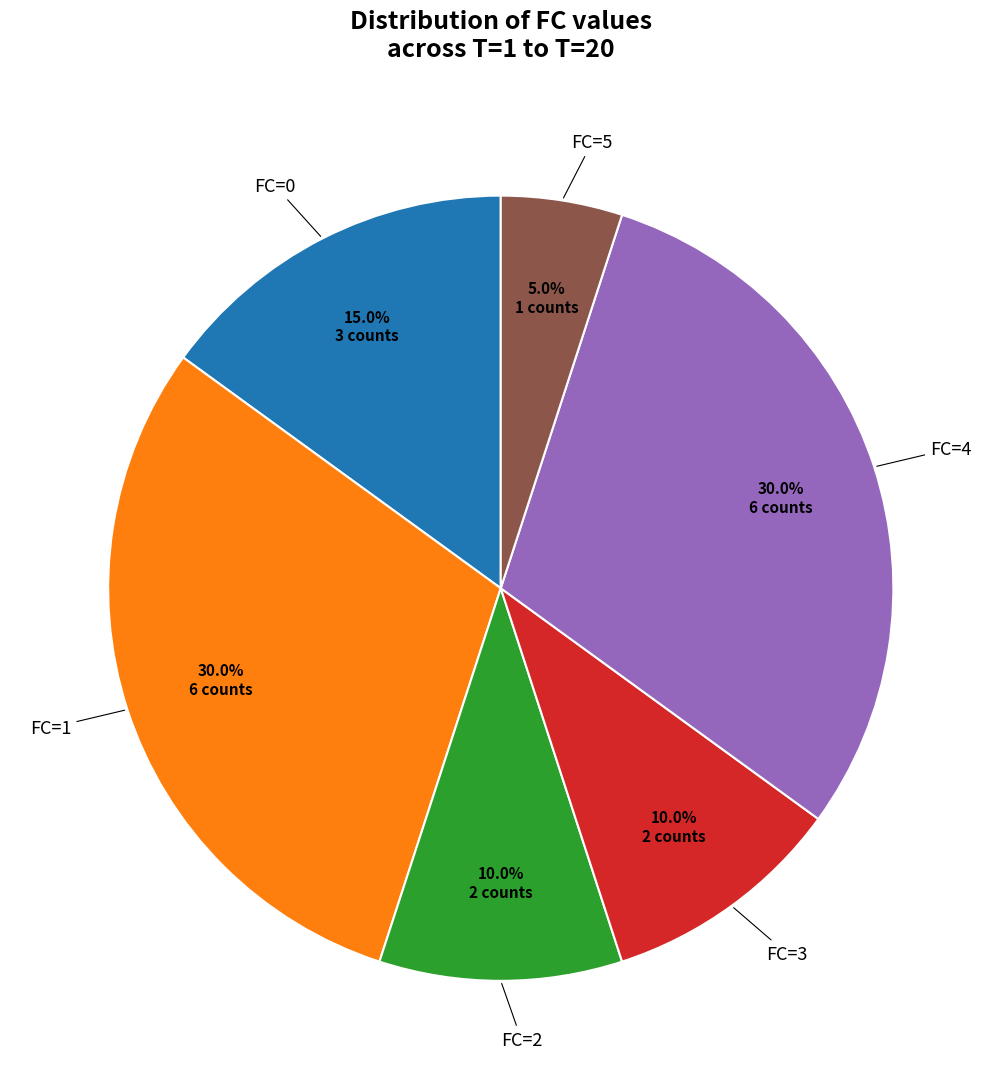

To the nearest percent, what is the difference between the largest and smallest slice percentages?

25%